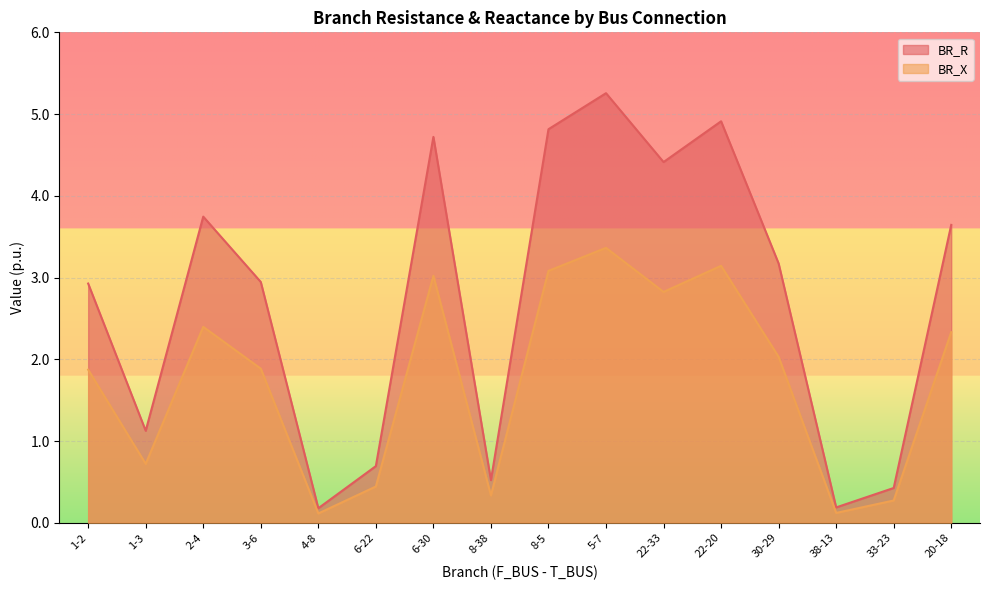

What is the difference between the second highest and second lowest values in the BR_X series?

3.0